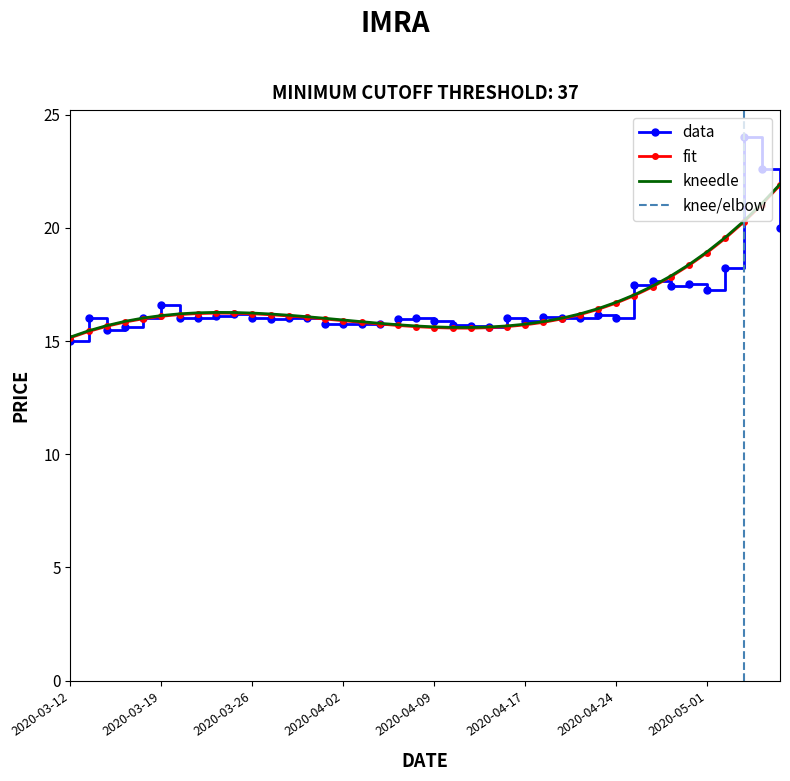

Reading left to right, transcribe all the data shown in this chart.

15.0	16.0	15.5	15.6	16.0	16.6	16.0	16.0	16.1	16.2	16.0	16.0	16.0	16.0	15.8	15.8	15.8	15.8	16.0	16.0	15.9	15.7	15.7	15.6	16.0	15.9	16.0	16.0	16.0	16.1	16.0	17.5	17.6	17.4	17.5	17.3	18.2	24.0	22.6	20.0